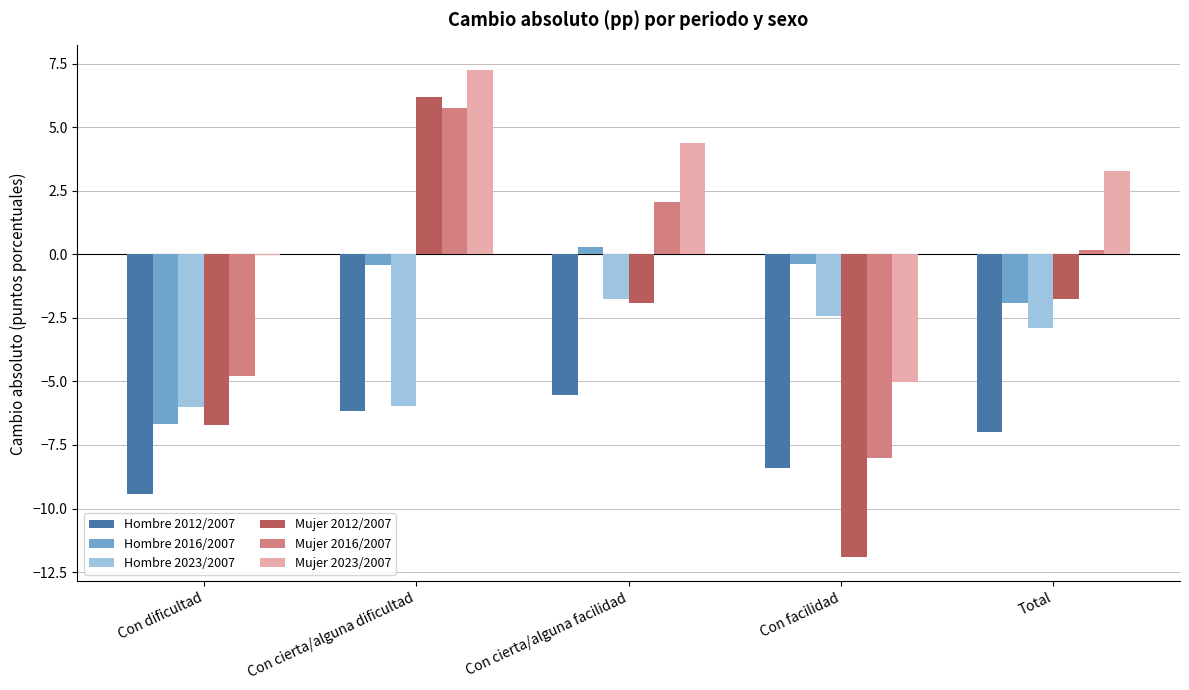

Which category has the highest value across all series?

Con cierta/alguna dificultad